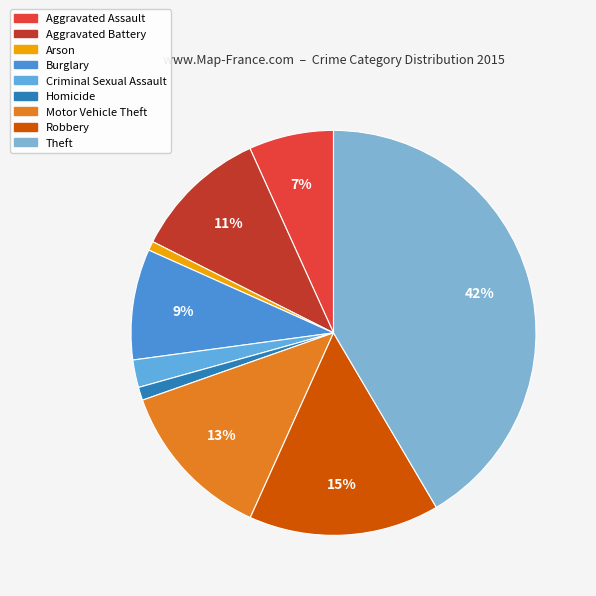

To the nearest percent, what is the difference between the Homicide and Burglary slice percentages?

8%